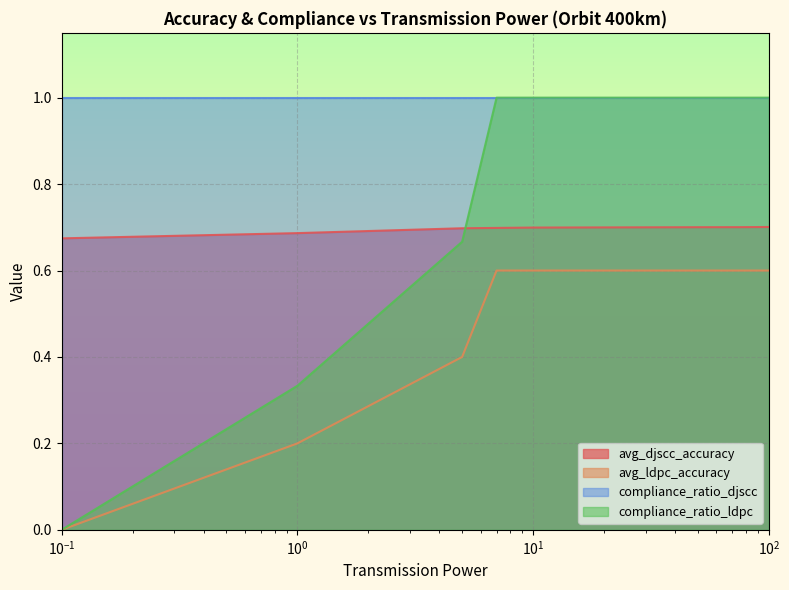

Between which two adjacent categories do avg_djscc_accuracy and compliance_ratio_ldpc first intersect?

5.0 and 7.0